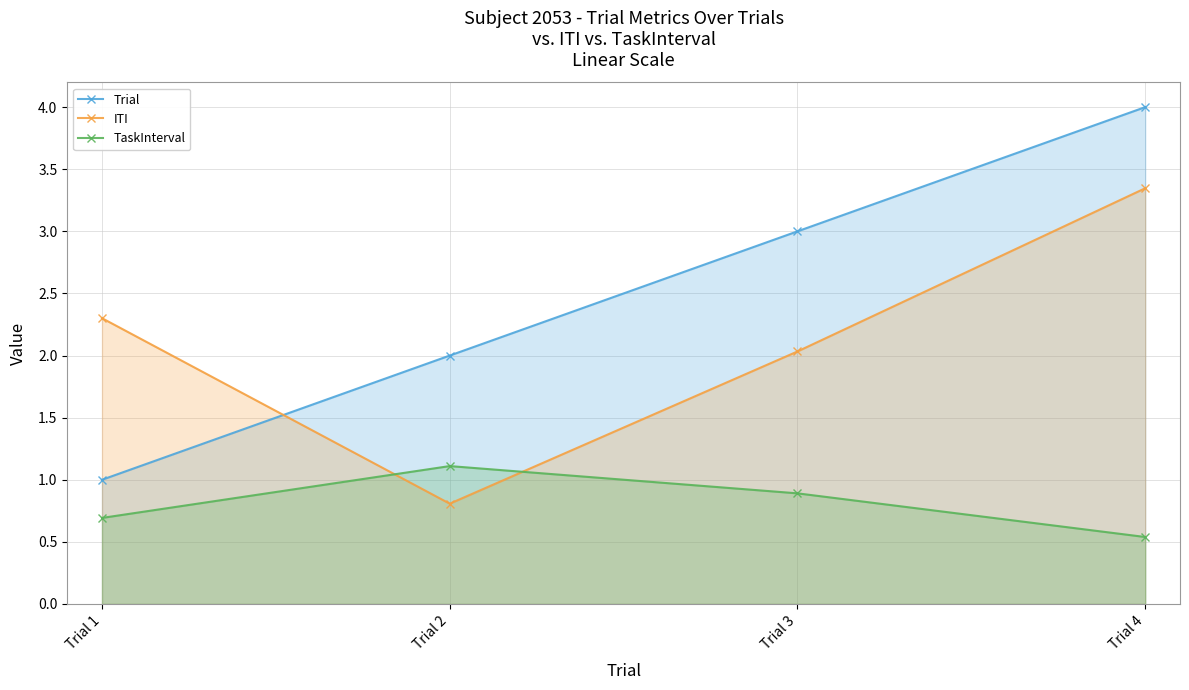

Where is TaskInterval nearest to the value 0?

Trial 4